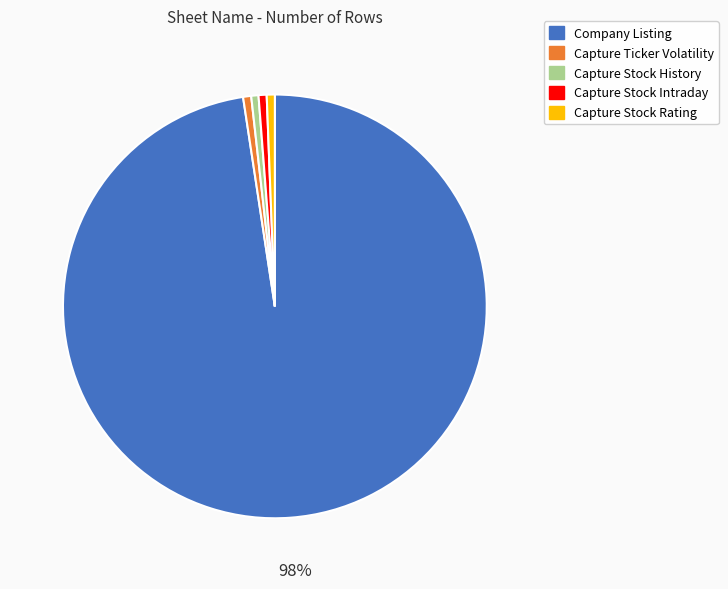

Which slice is the largest?

Company Listing